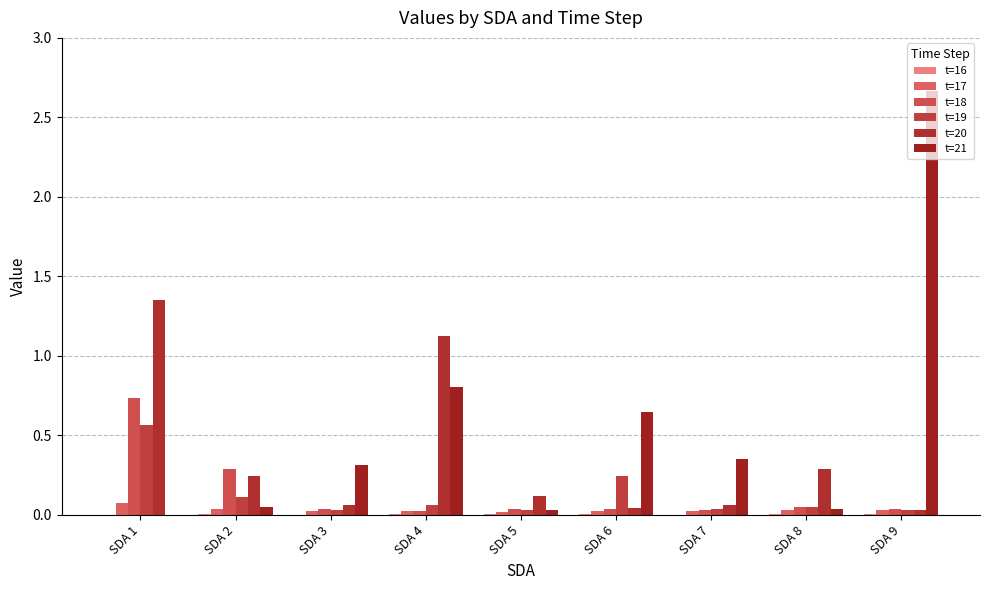

Where is t=18 nearest to the value 0?

SDA 4